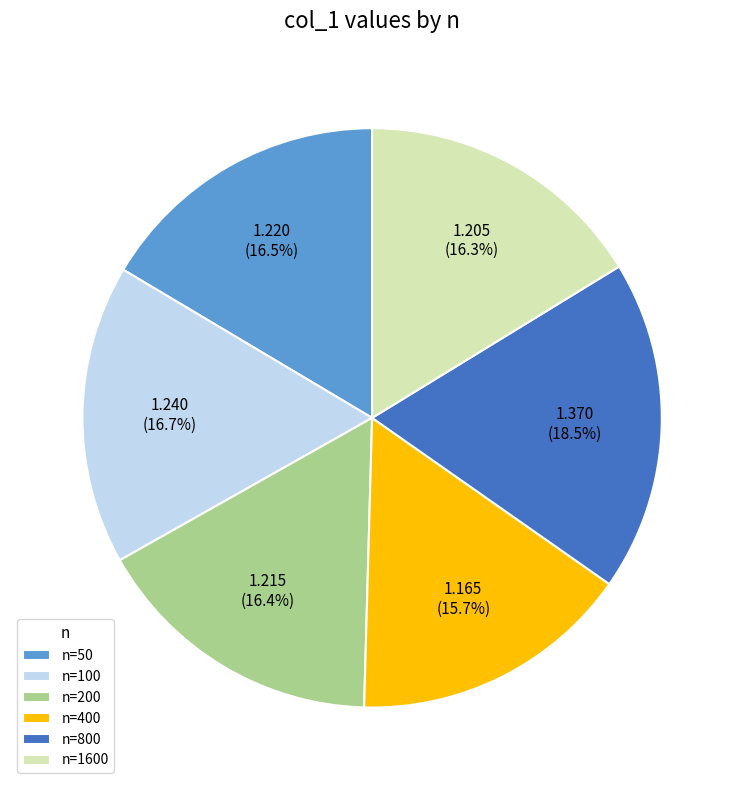

Approximately how many times larger is the value at n=200 compared to n=800?

0.9